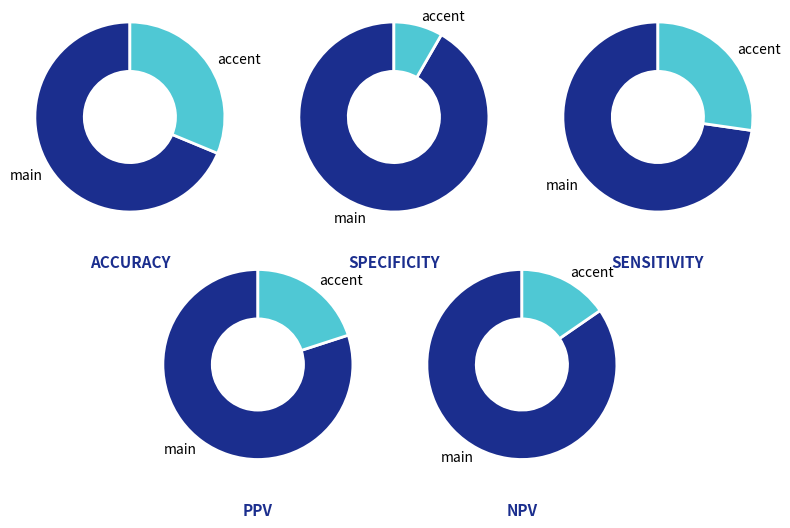

Does Filter_3_Value_1 True represent more than half of the total?

Yes